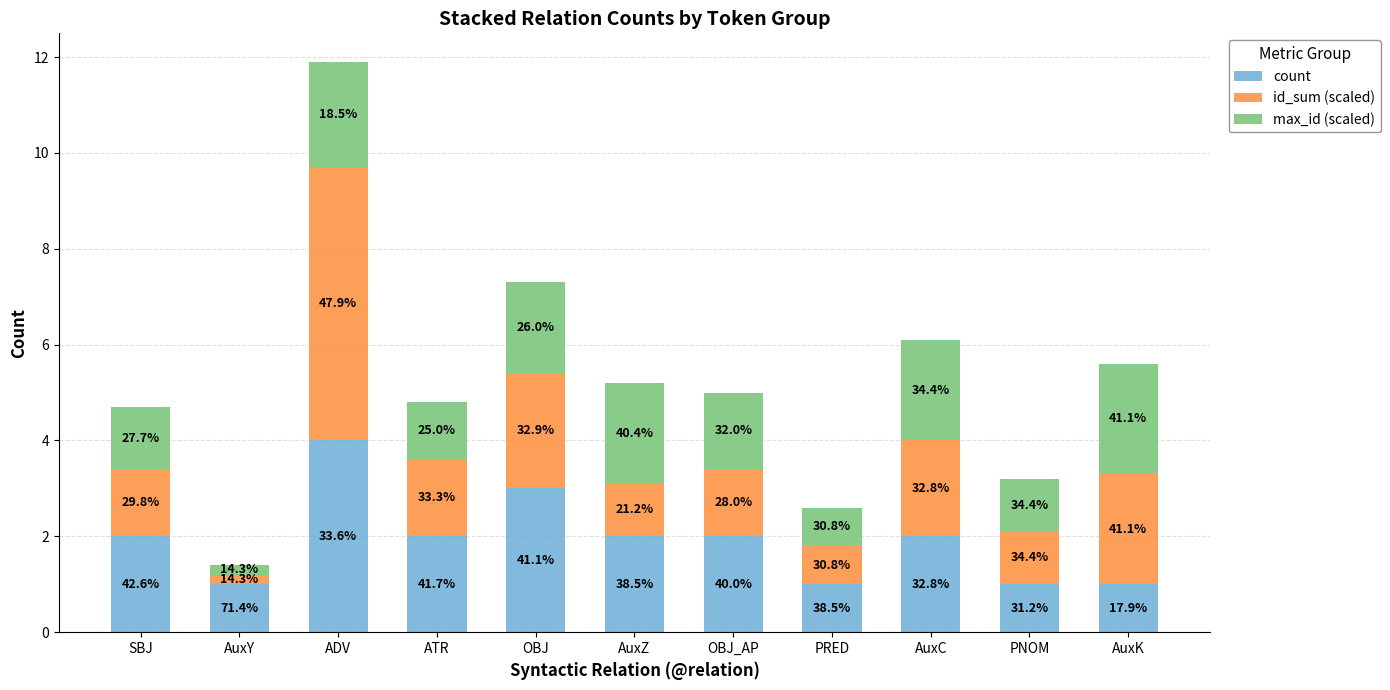

The value of count at AuxK is 1.0. True or false?

True